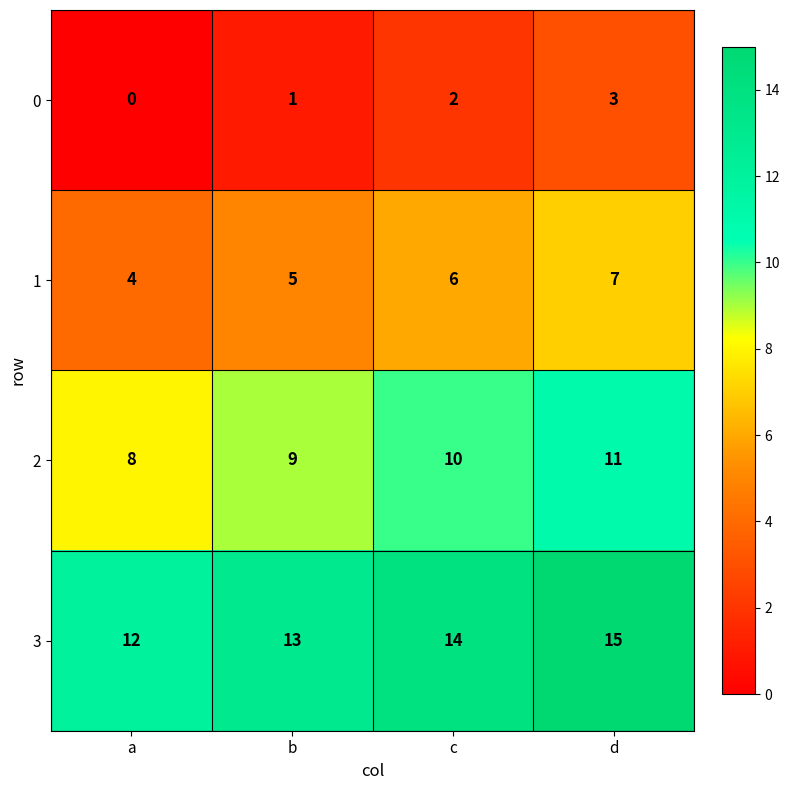

Reading left to right, what are all the values shown in this chart?

0: a=0	b=1	c=2	d=3
1: a=4	b=5	c=6	d=7
2: a=8	b=9	c=10	d=11
3: a=12	b=13	c=14	d=15